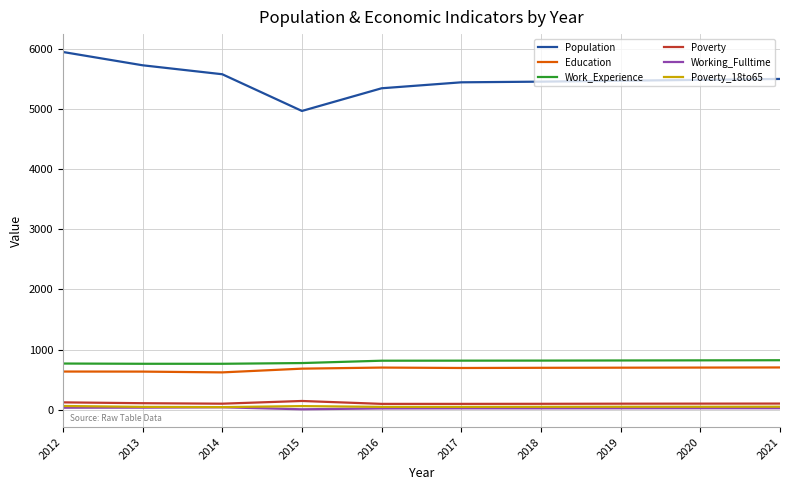

Is this an area chart (filled region under the line)?

No